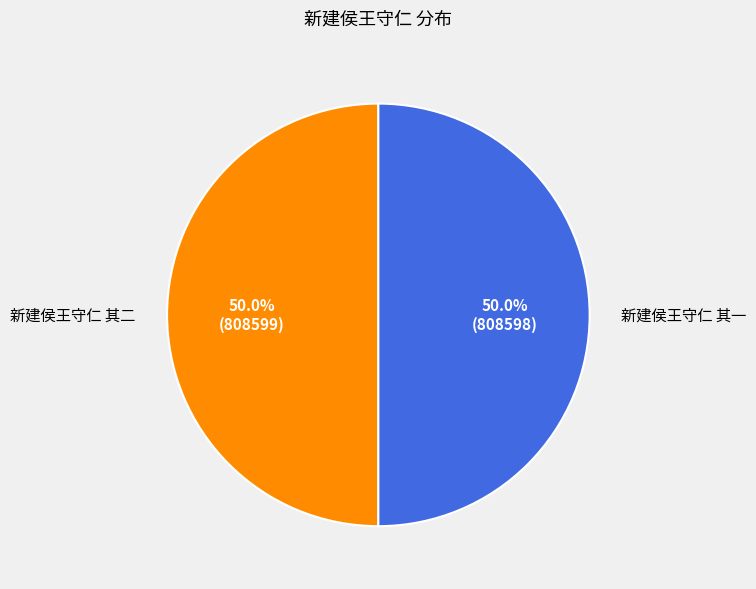

True or false: 新建侯王守仁 其二 accounts for 50% of the total.

True